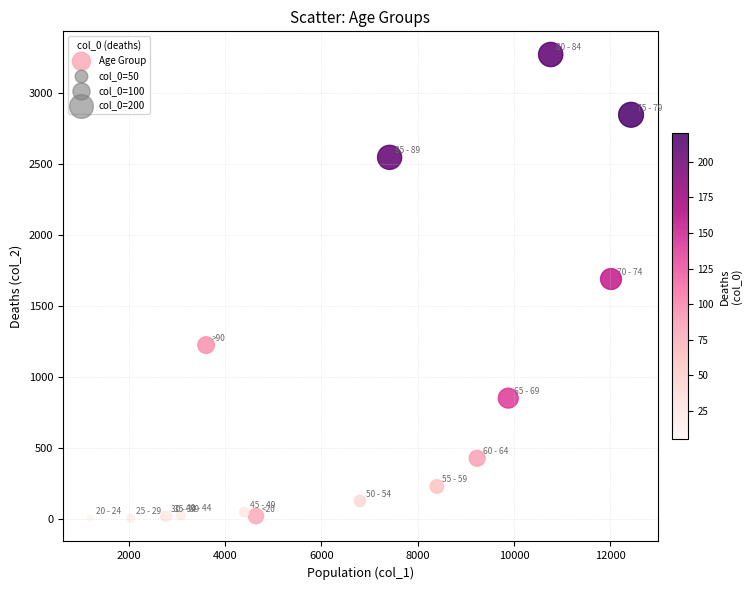

What Y value in the scatter plot is closest to 1638?

1690